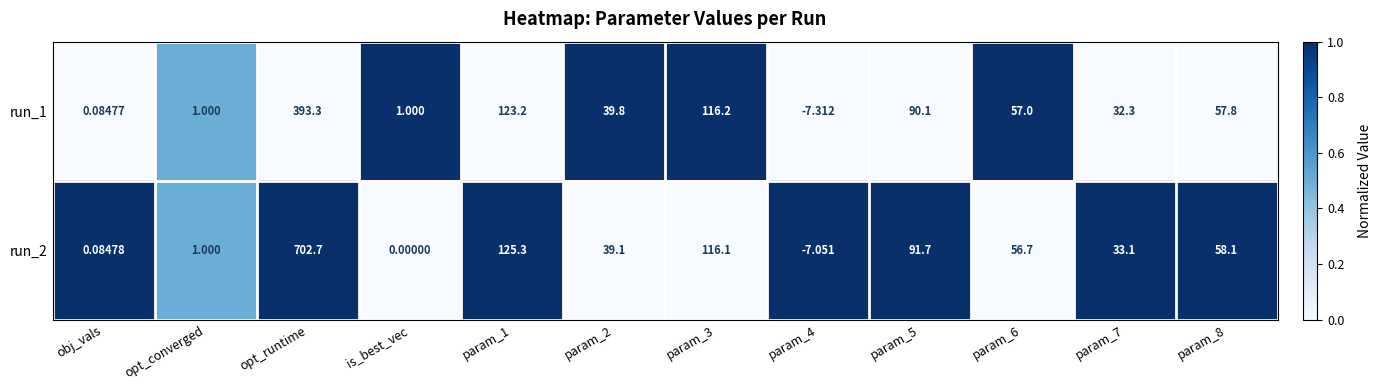

At which category does the chart reach its peak across all series?

opt_runtime